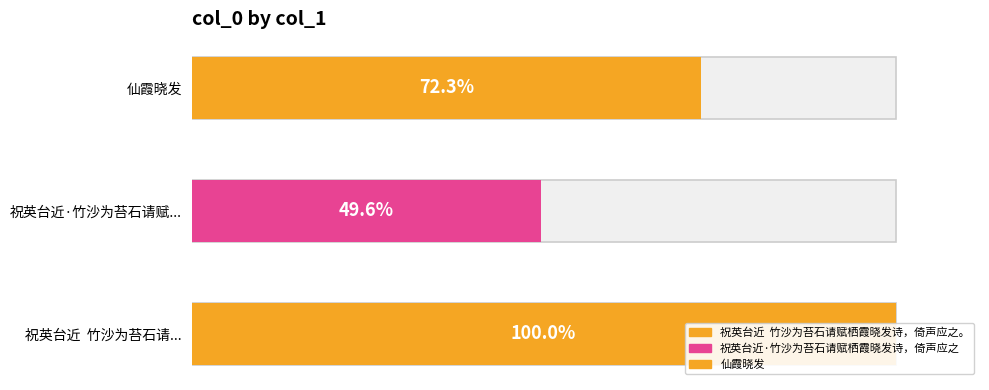

Where is the data nearest to the value 569349?

仙霞晓发